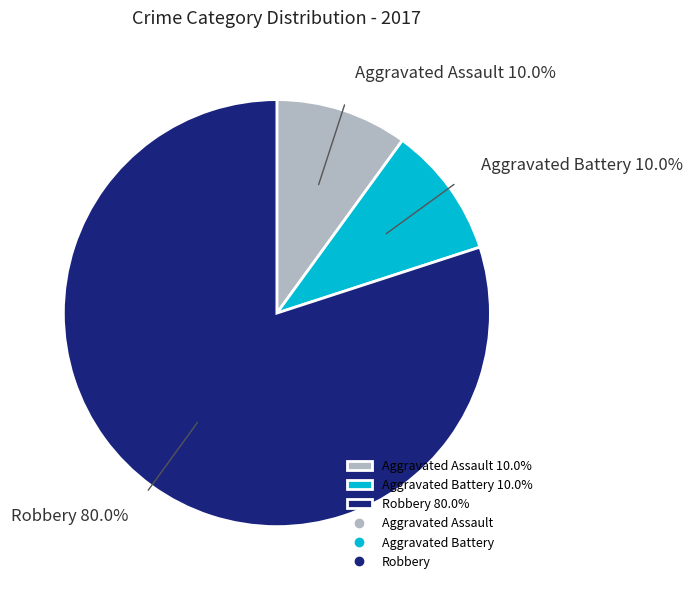

How many segments does this pie chart have?

3